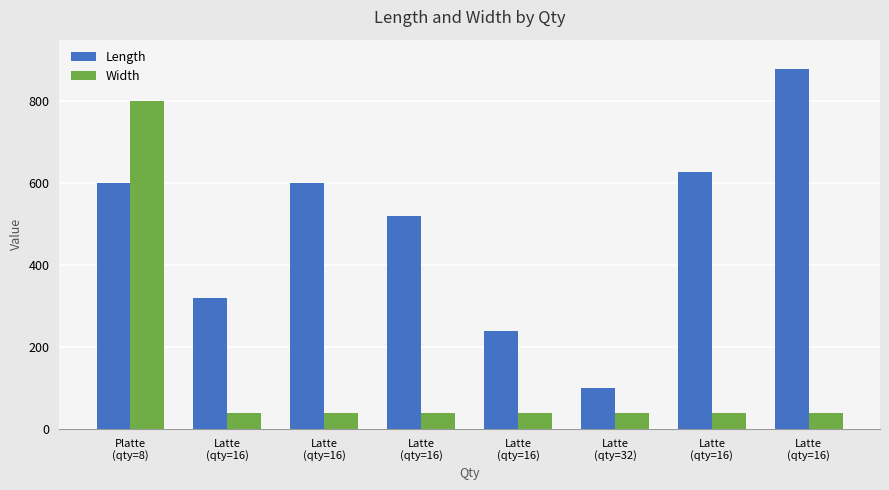

What is the label of the 5th bar from the right?

Latte
(qty=16)